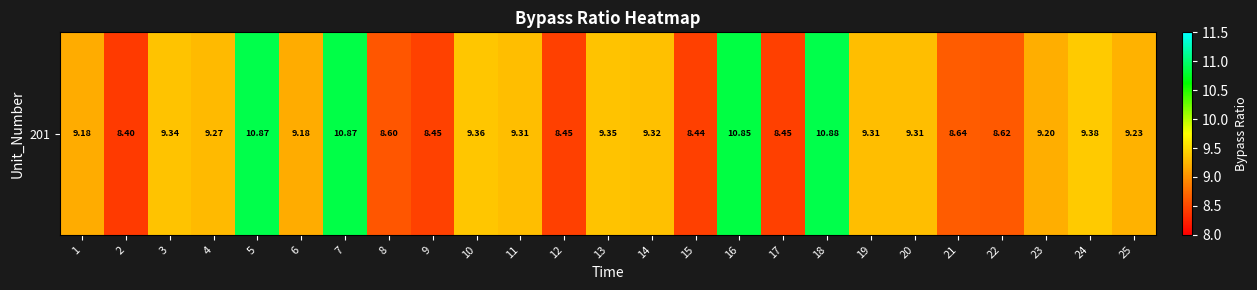

Reading left to right, what are all the values shown in this chart?

9.2	8.4	9.3	9.3	10.9	9.2	10.9	8.6	8.5	9.4	9.3	8.5	9.3	9.3	8.4	10.9	8.4	10.9	9.3	9.3	8.6	8.6	9.2	9.4	9.2